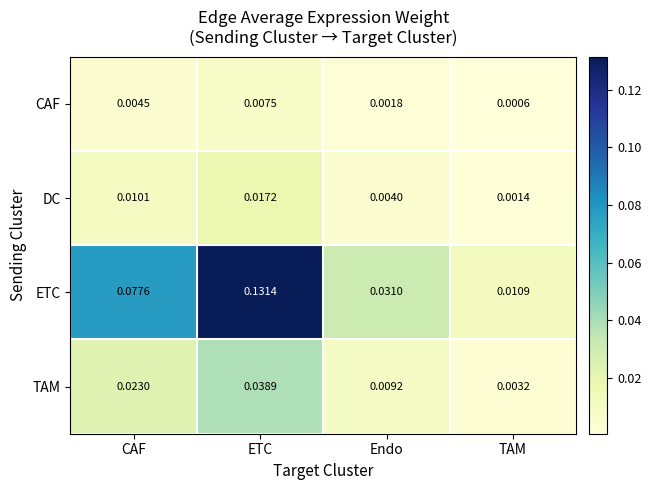

At which label does TAM reach its peak?

ETC